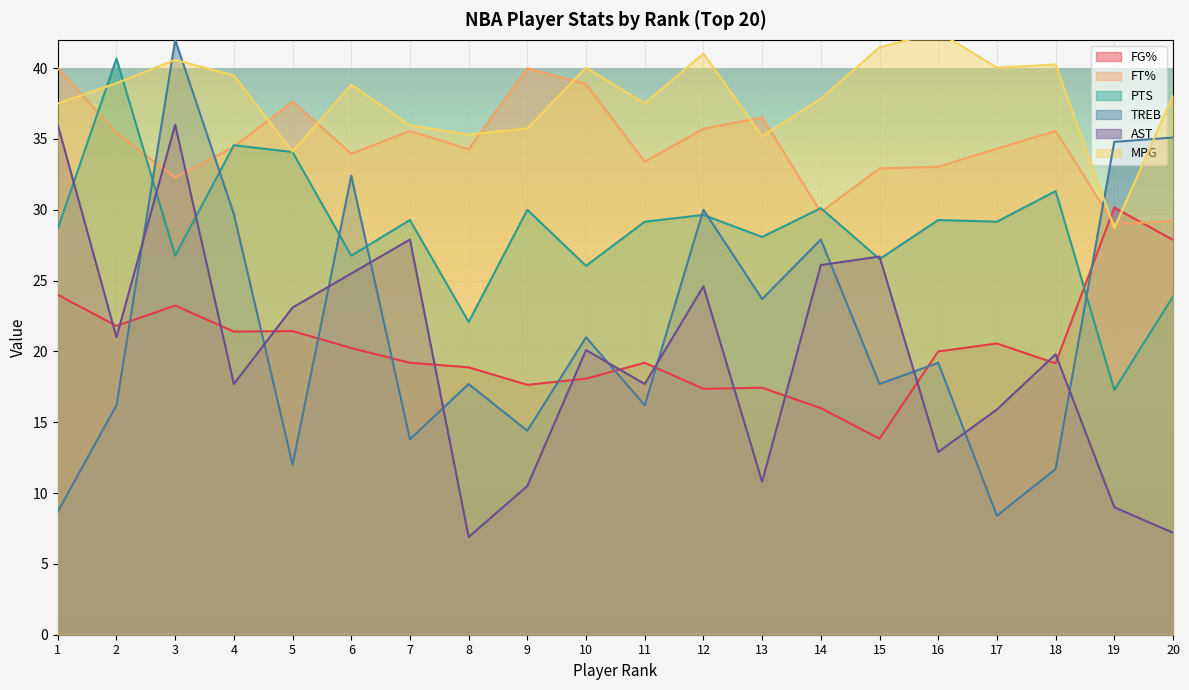

Reading left to right, what are all the values shown in this chart?

FG%: 24.0	21.8	23.2	21.4	21.4	20.2	19.2	18.9	17.6	18.1	19.2	17.4	17.4	16.0	13.8	20.0	20.6	19.2	30.2	27.9
FT%: 40.0	35.4	32.3	34.4	37.6	34.0	35.6	34.3	40.0	38.9	33.4	35.7	36.5	29.8	32.9	33.0	34.3	35.6	29.0	29.2
PTS: 28.7	40.7	26.8	34.6	34.1	26.8	29.3	22.1	30.0	26.0	29.2	29.6	28.1	30.1	26.5	29.3	29.2	31.3	17.3	23.9
TREB: 8.7	16.2	42.0	29.7	12.0	32.4	13.8	17.7	14.4	21.0	16.2	30.0	23.7	27.9	17.7	19.2	8.4	11.7	34.8	35.1
AST: 36.0	21.0	36.0	17.7	23.1	25.5	27.9	6.9	10.5	20.1	17.7	24.6	10.8	26.1	26.7	12.9	15.9	19.8	9.0	7.2
MPG: 37.5	38.9	40.6	39.5	34.1	38.8	36.0	35.3	35.8	40.0	37.5	41.0	35.2	37.8	41.5	42.6	40.0	40.3	28.7	38.1